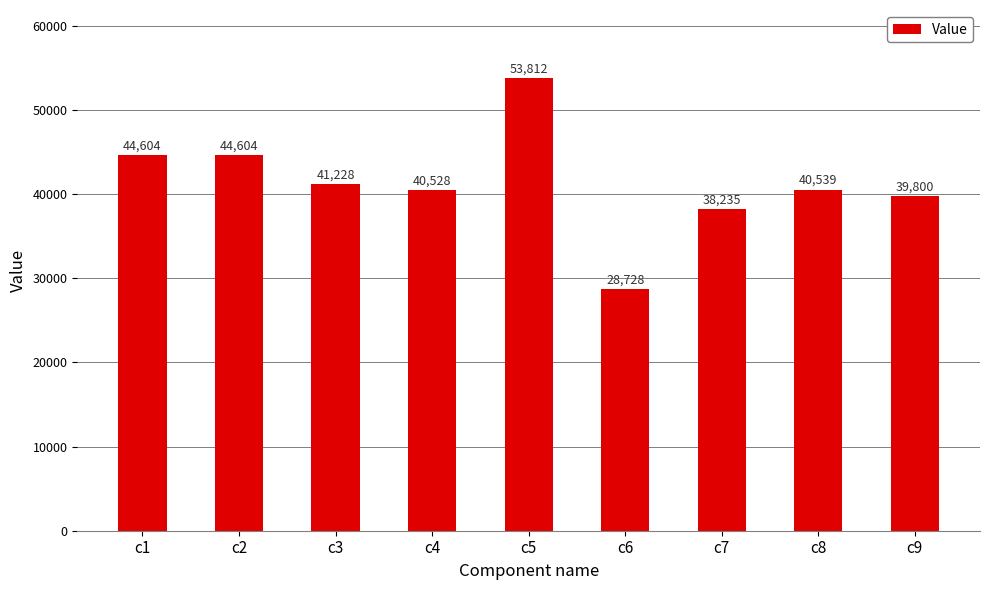

What is the value of the 6th bar from the left?

28728